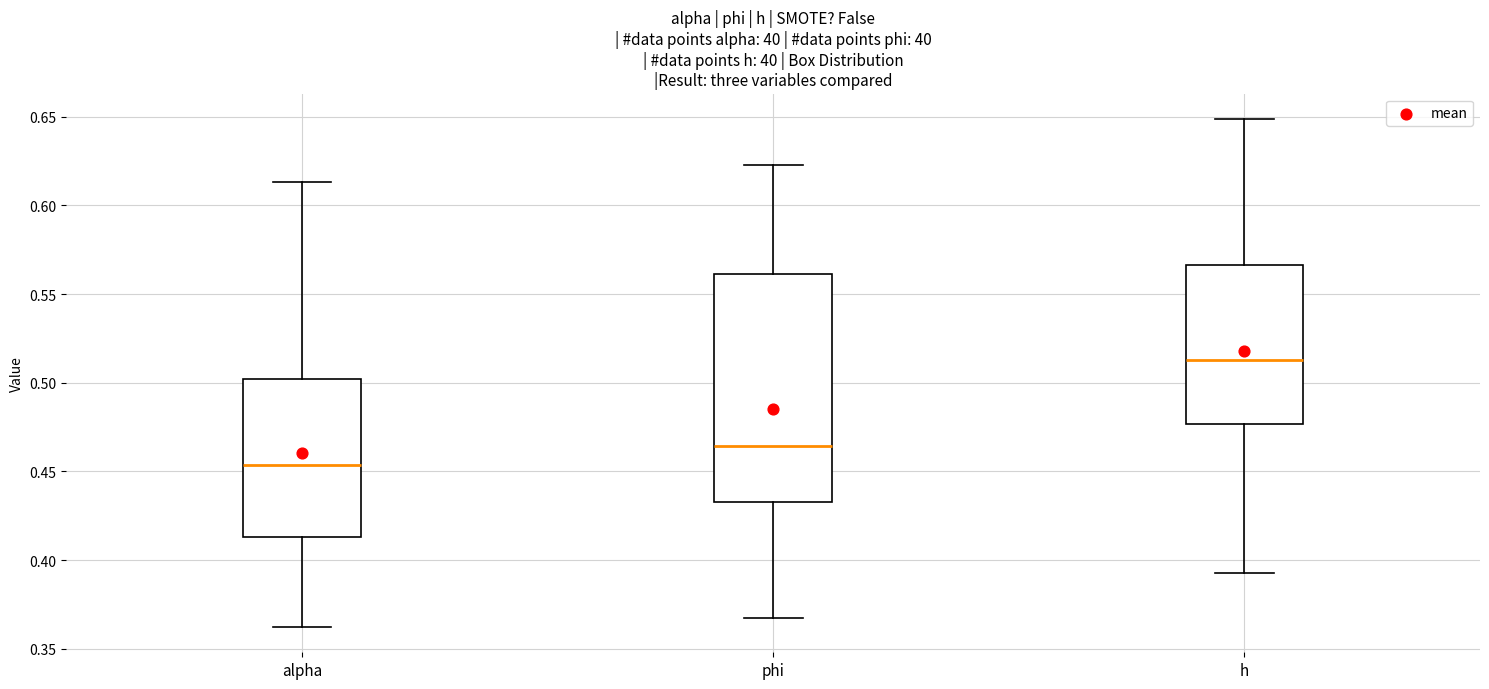

Which box is the tallest, from its lower edge to its upper edge?

phi